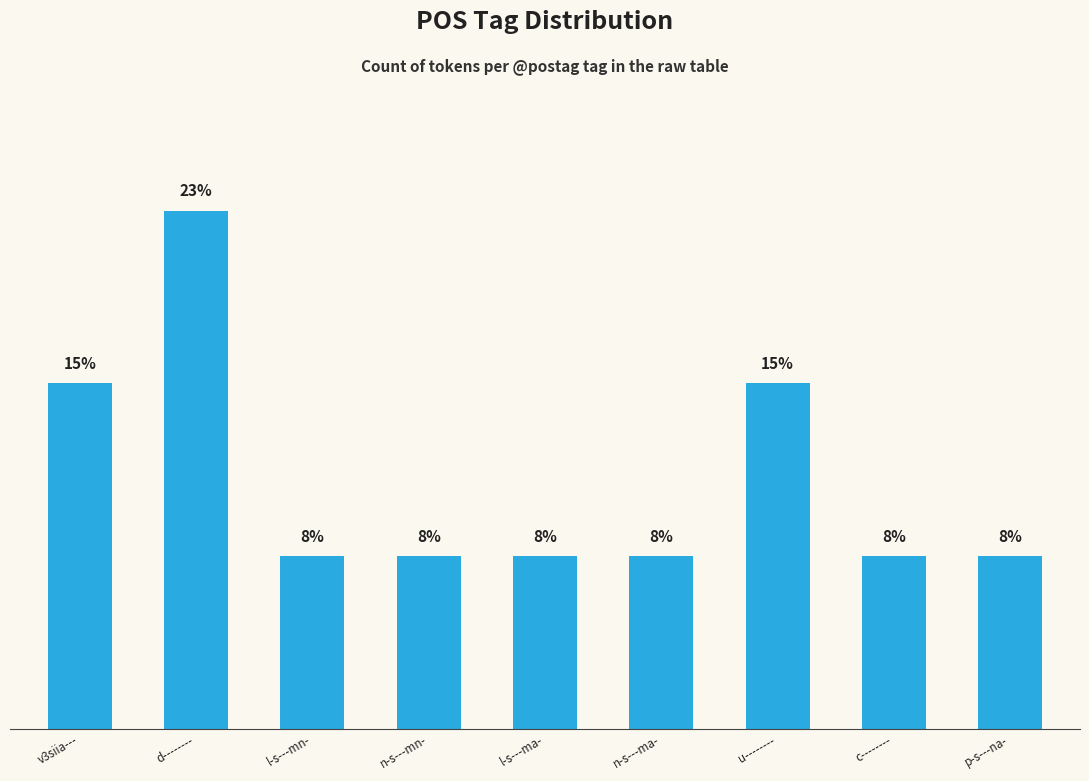

Approximately how many times larger is the value at d-------- compared to u--------?

1.5